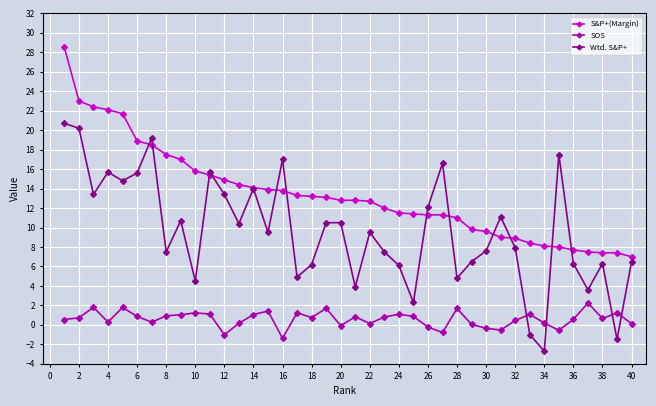

Rank the series by their maximum value, from highest to lowest.

S&P+(Margin), Wtd. S&P+, SOS